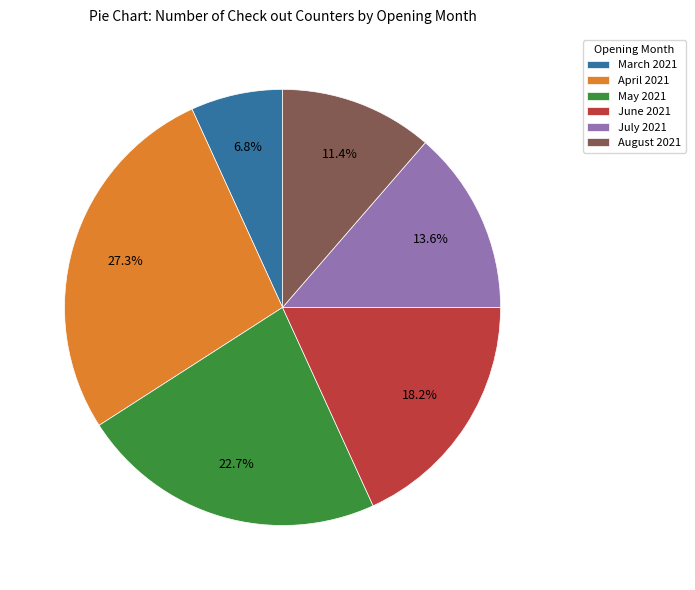

Is August 2021 the majority of the pie?

No